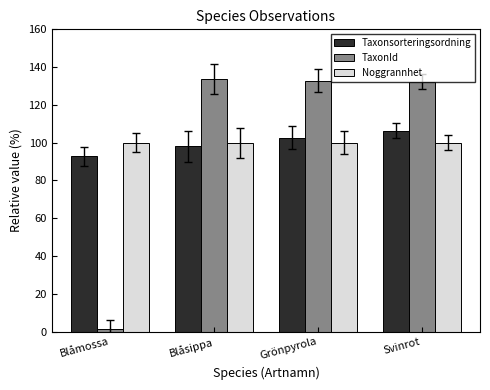

What value does the Noggrannhet series have at Grönpyrola?

100.0